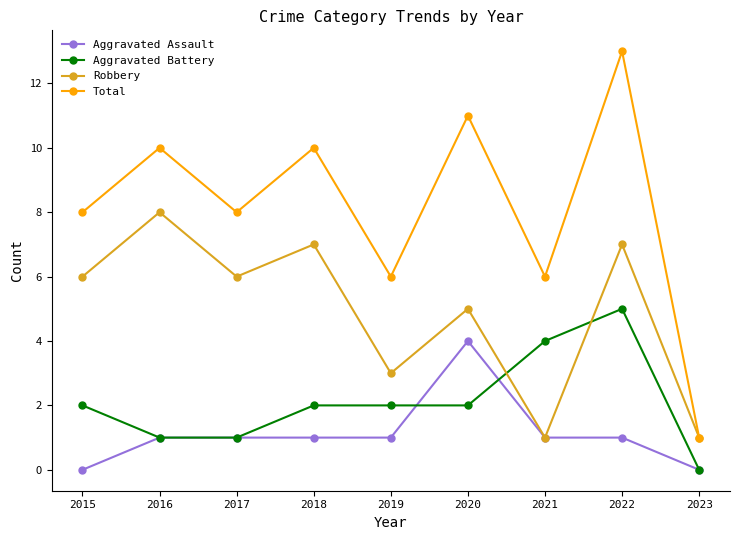

True or false: Total and Aggravated Battery intersect in this chart.

False